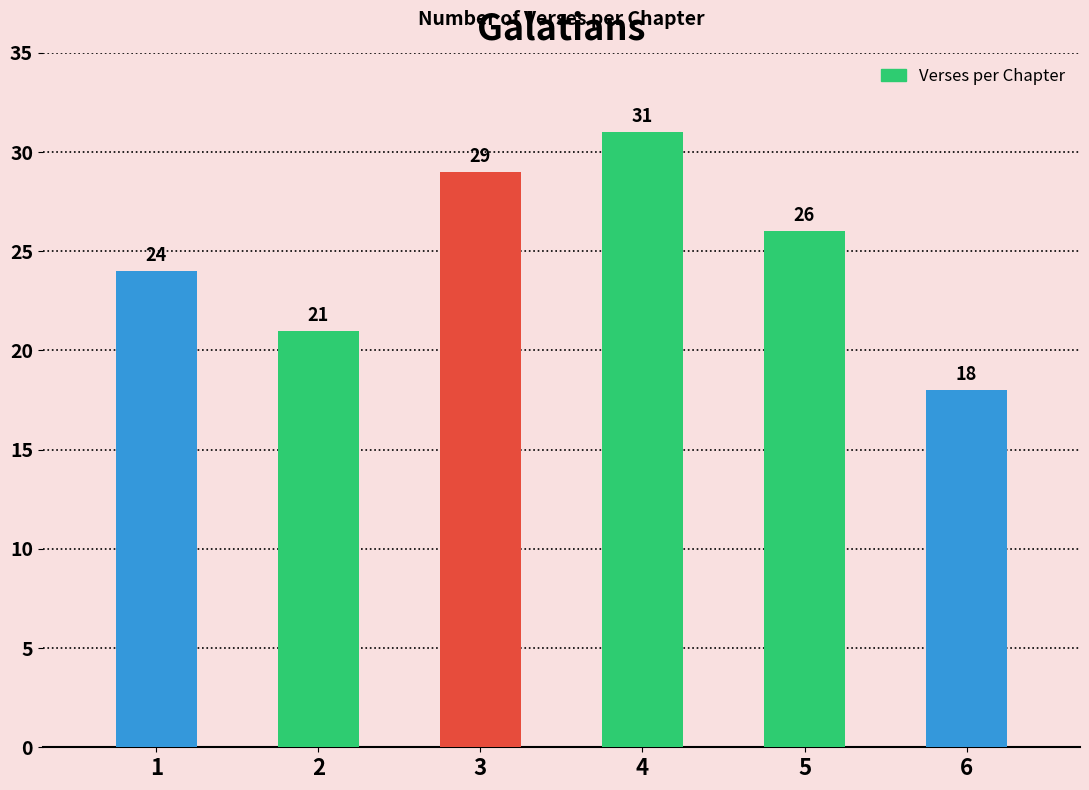

What is the smallest value displayed?

18